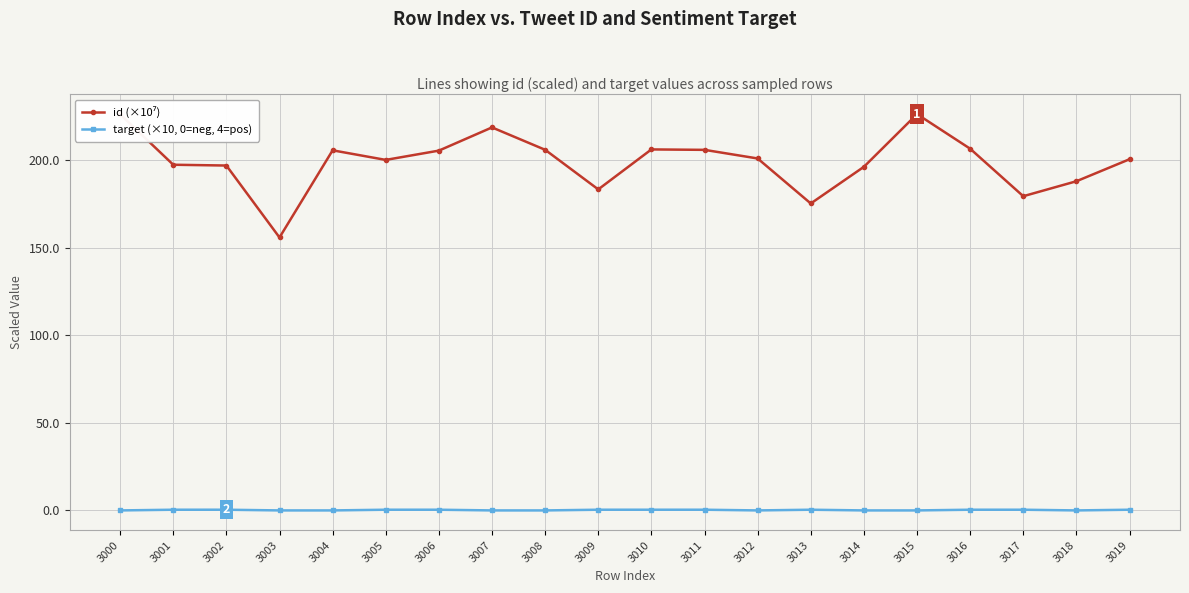

What is the greatest value displayed?

226.4